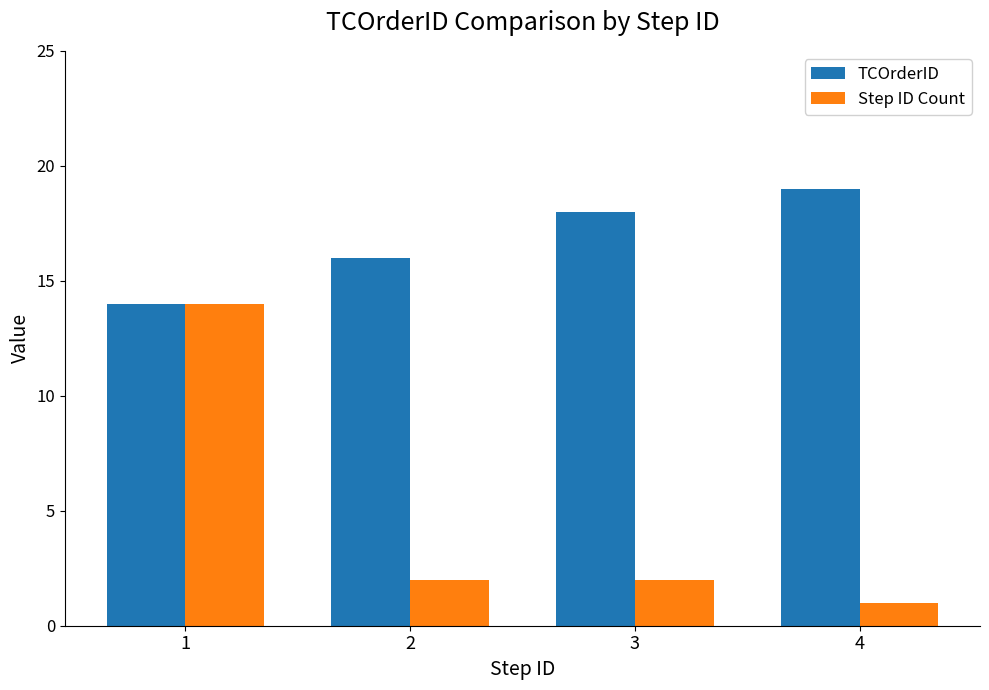

At which label does Step ID Count first exceed 2?

1